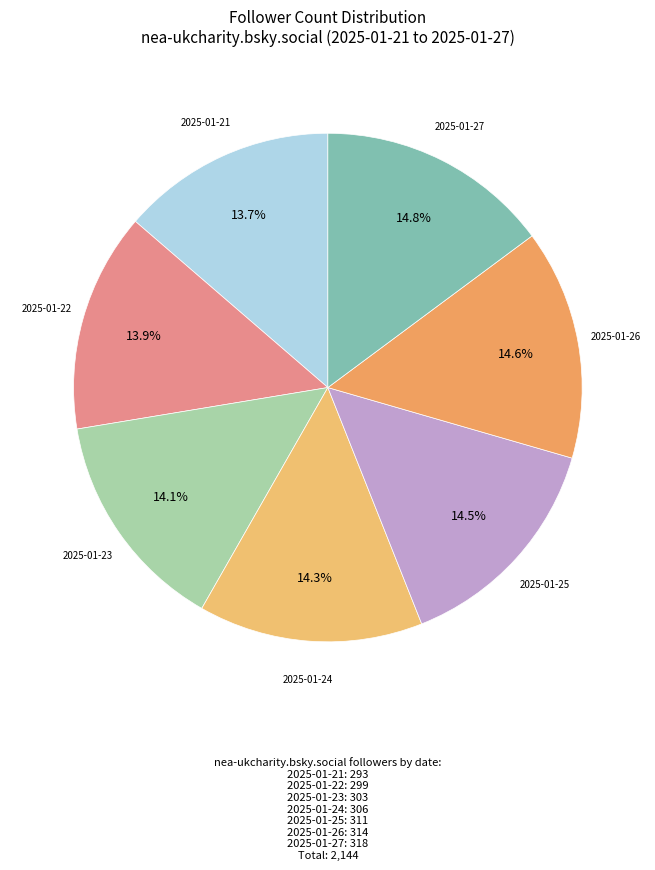

Combined, do 2025-01-27 and 2025-01-25 account for over 50%?

No